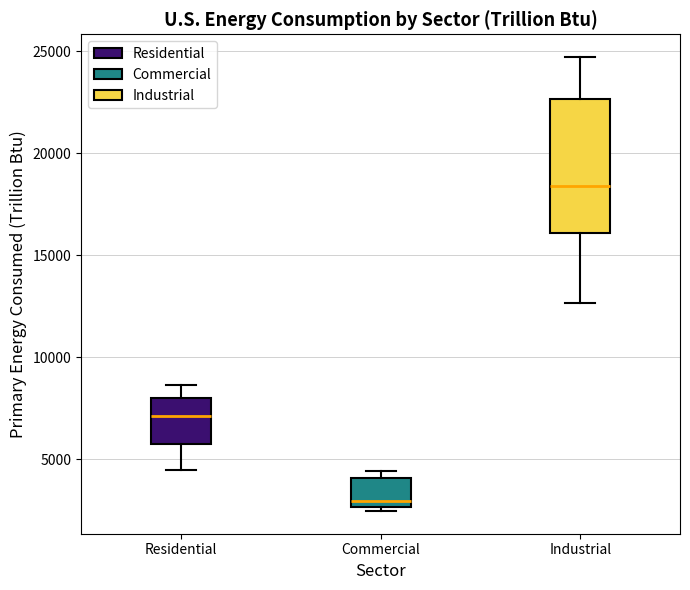

Where is the lower edge of the box for Commercial on the y-axis? The values are not printed on the chart, so give them approximately, as read against the axis.

2500